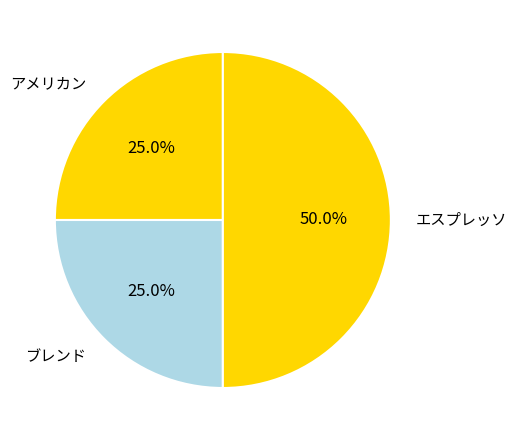

What percentage is the アメリカン slice, to the nearest percent?

25%